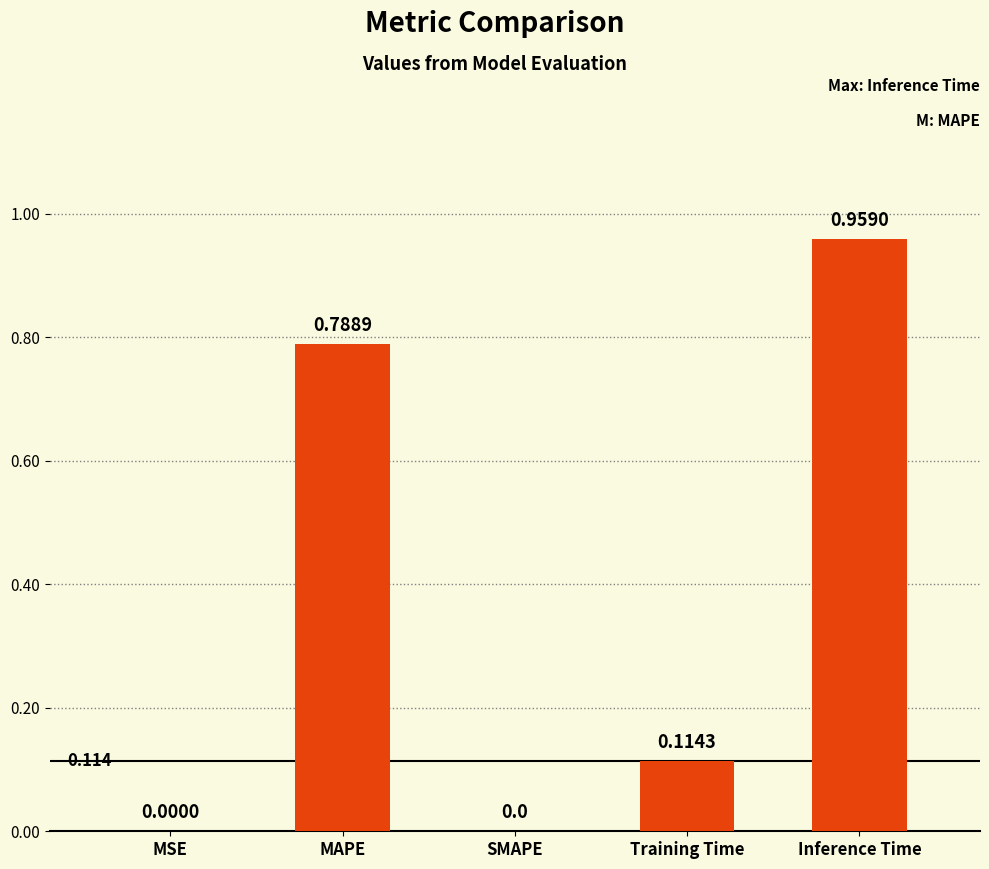

The value at Training Time is 0.0. True or false?

False